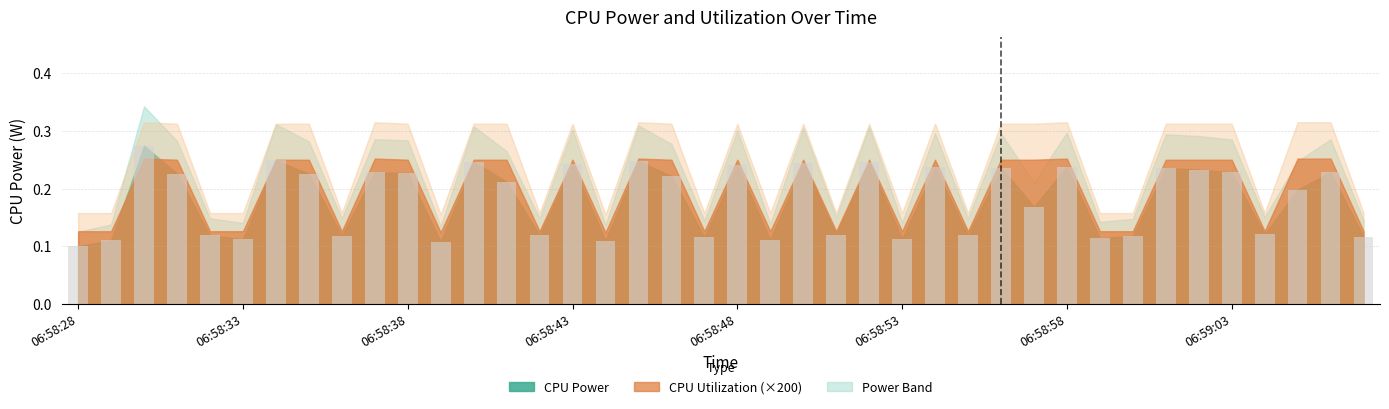

What is the sum of all values?

7.3